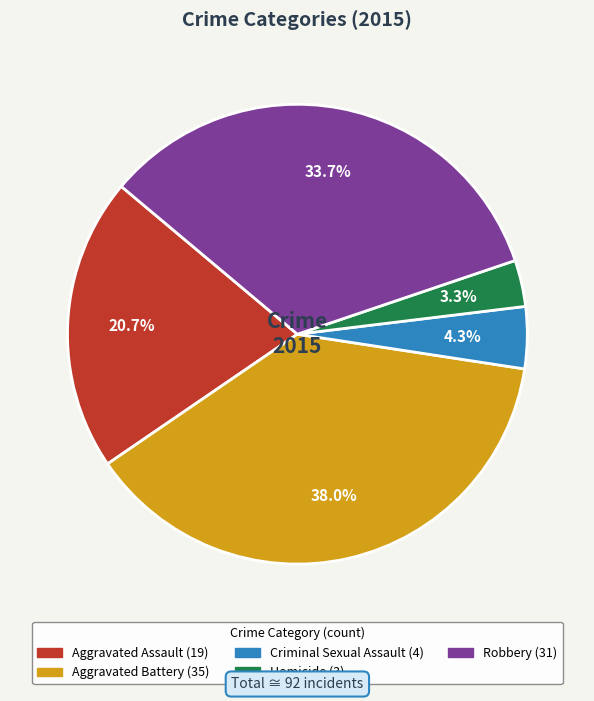

Is it true that Robbery is 34% of the pie?

True